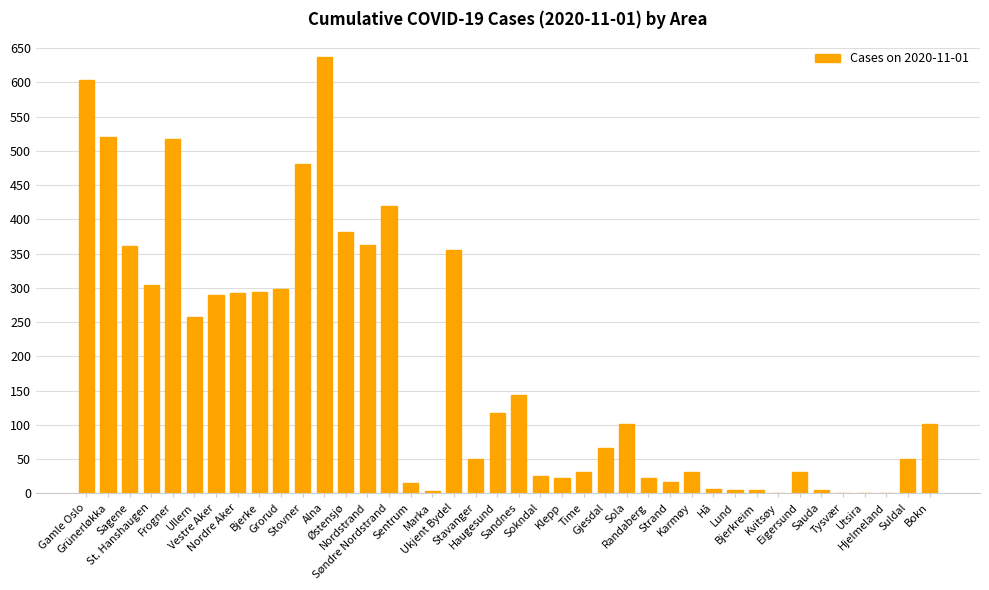

What is the greatest value displayed?

637